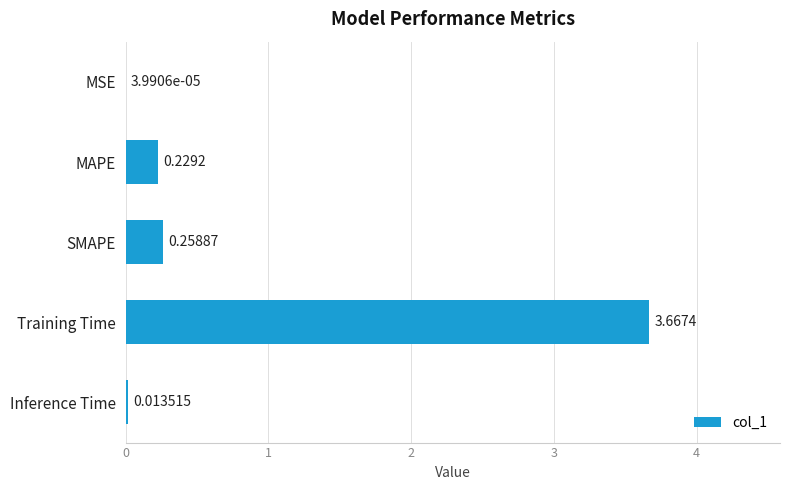

Which label corresponds to the largest value in the chart?

Training Time